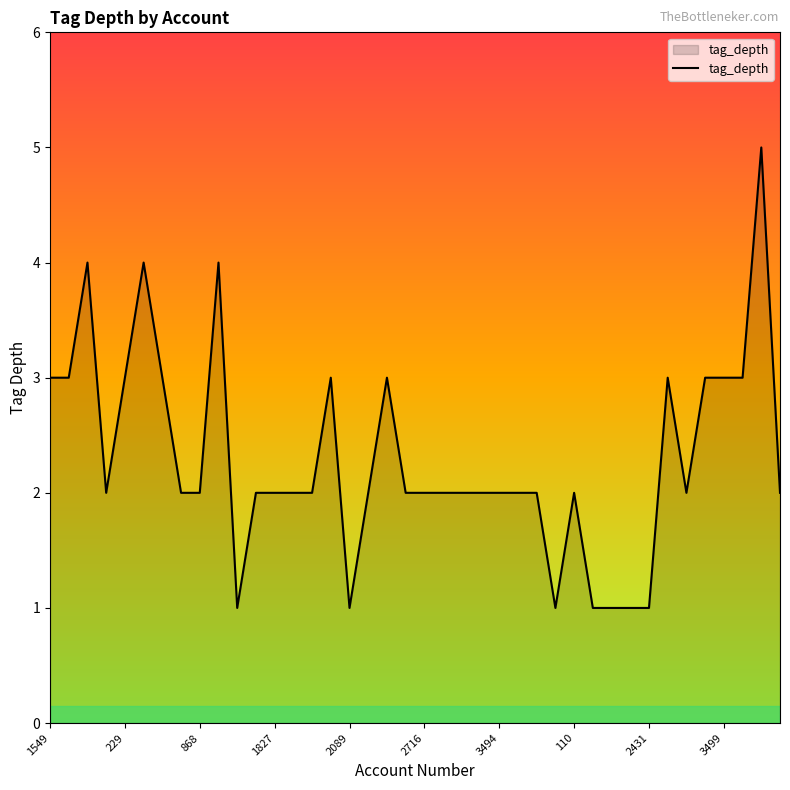

What is the greatest value displayed?

5